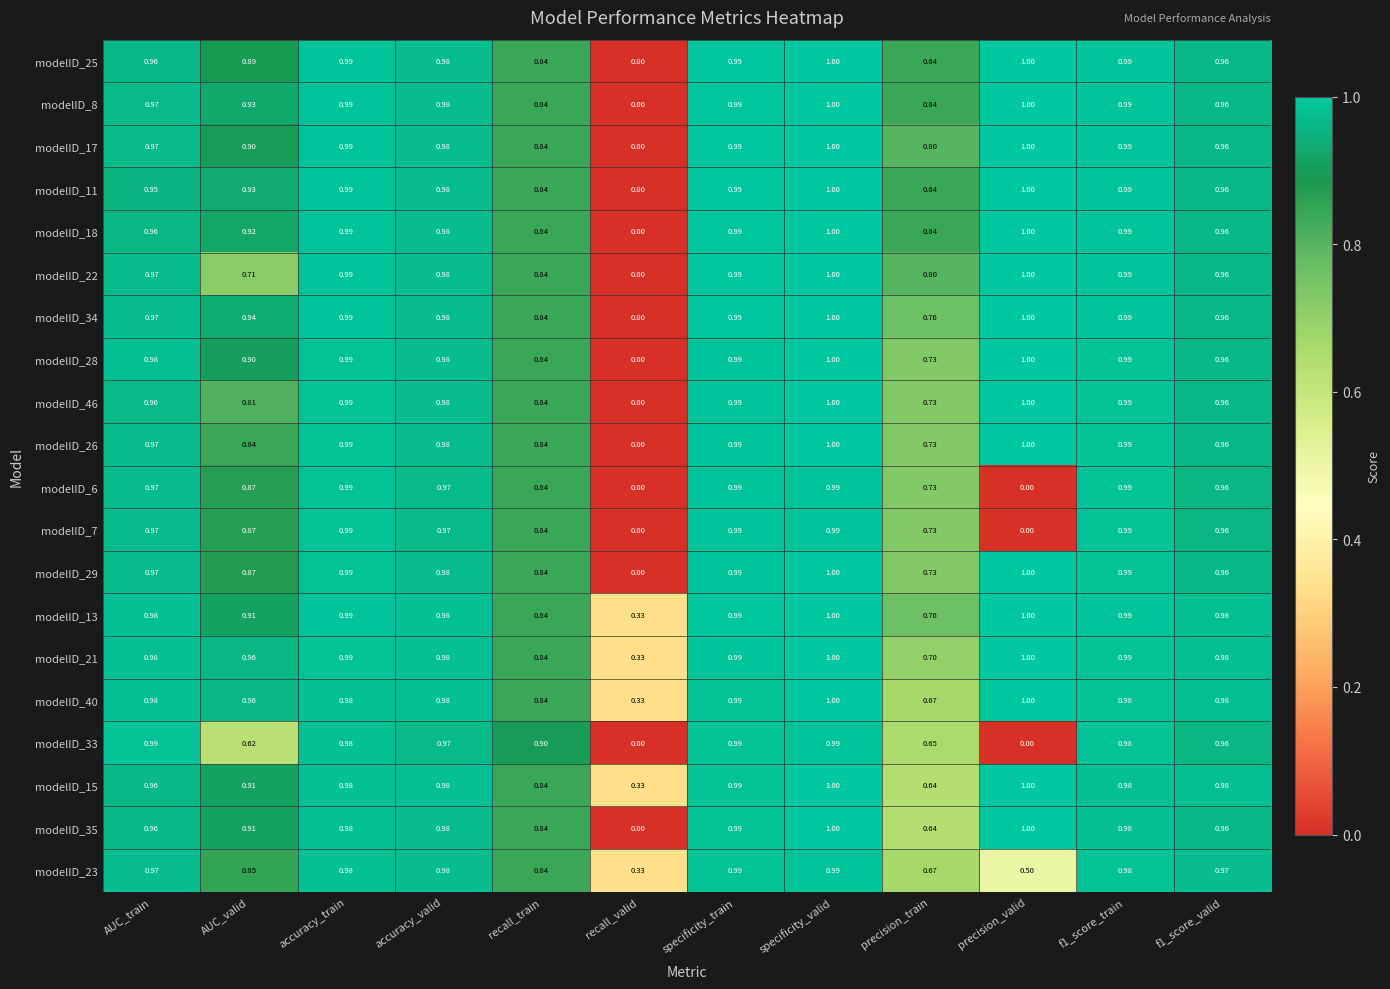

At how many categories does at least one series exceed 0?

12